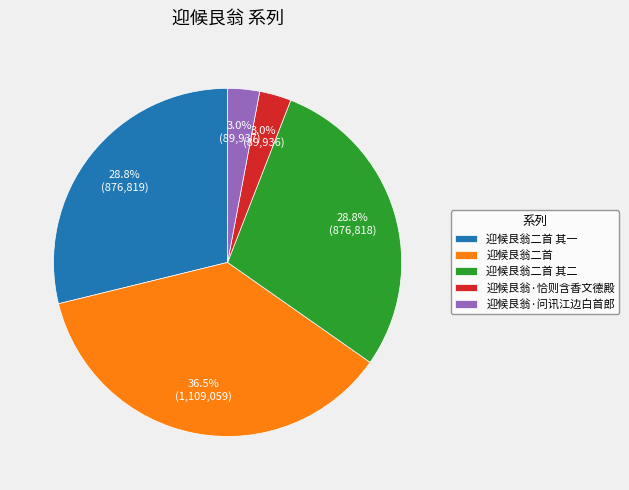

To the nearest percent, what is the combined percentage of 迎候艮翁二首 其二 and 迎候艮翁二首 其一?

58%